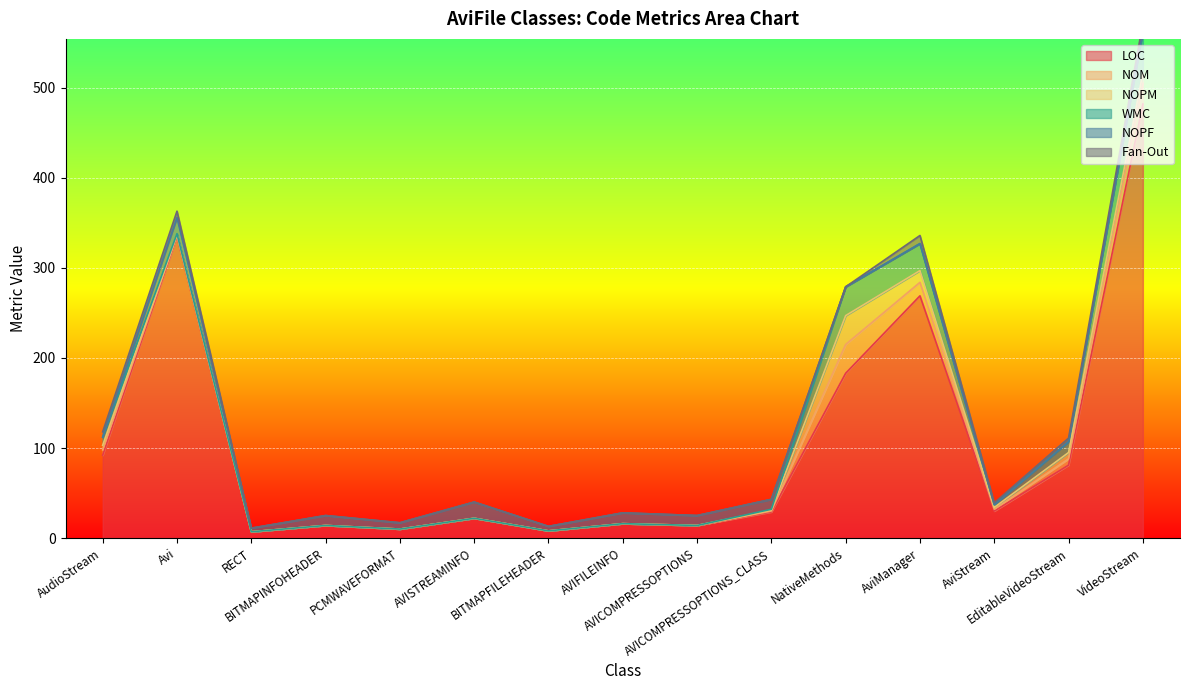

True or false: LOC and Fan-Out cross at least once.

False